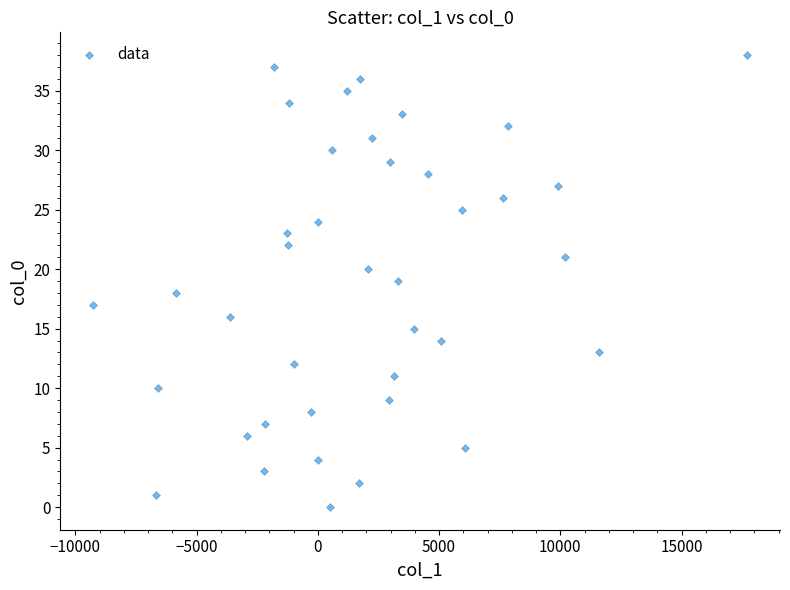

What is the range of Y values (max minus min)?

38